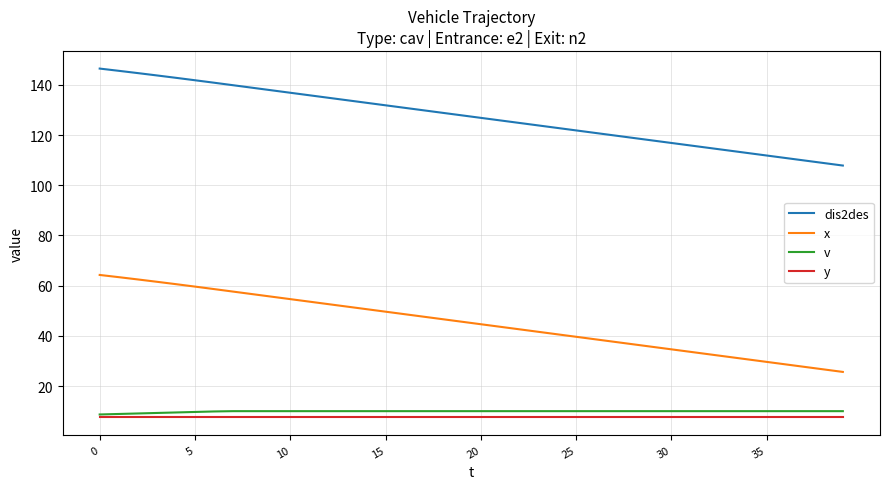

True or false: x and dis2des cross at least once.

False